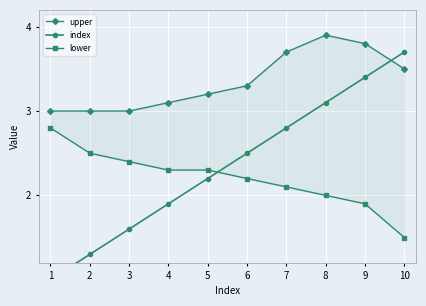

How many distinct data groups are displayed?

3